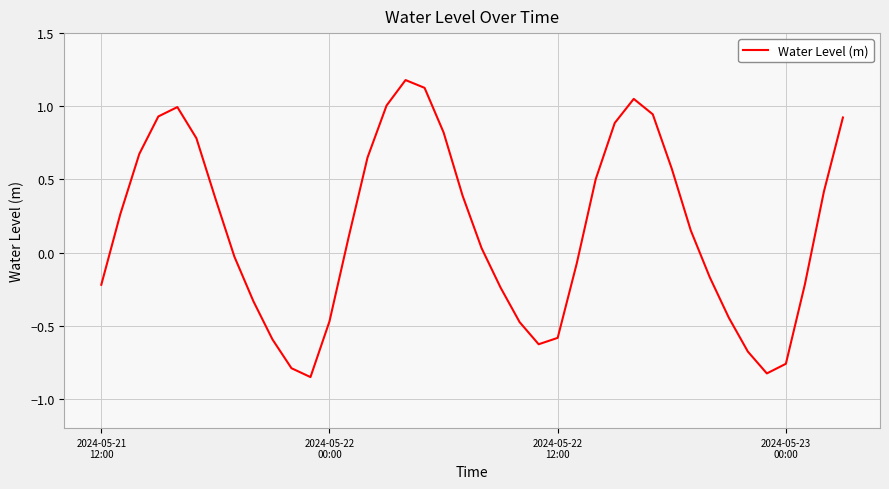

What is the difference between the maximum and minimum values?

2.0